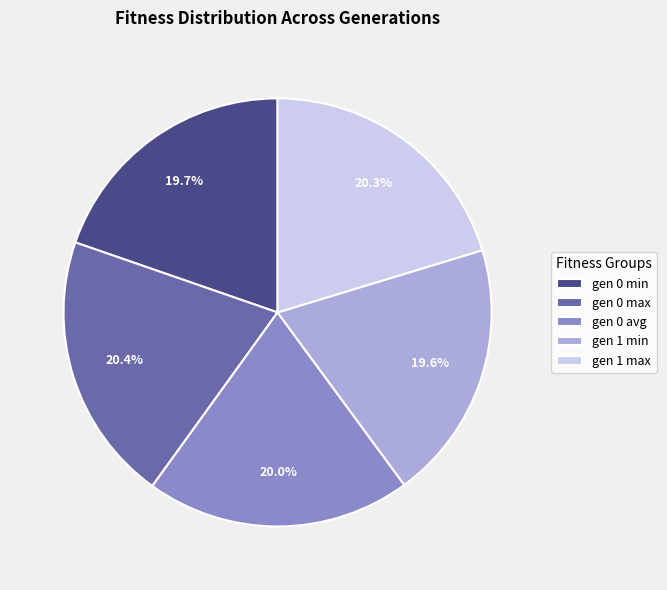

Count the number of slices in the pie.

5